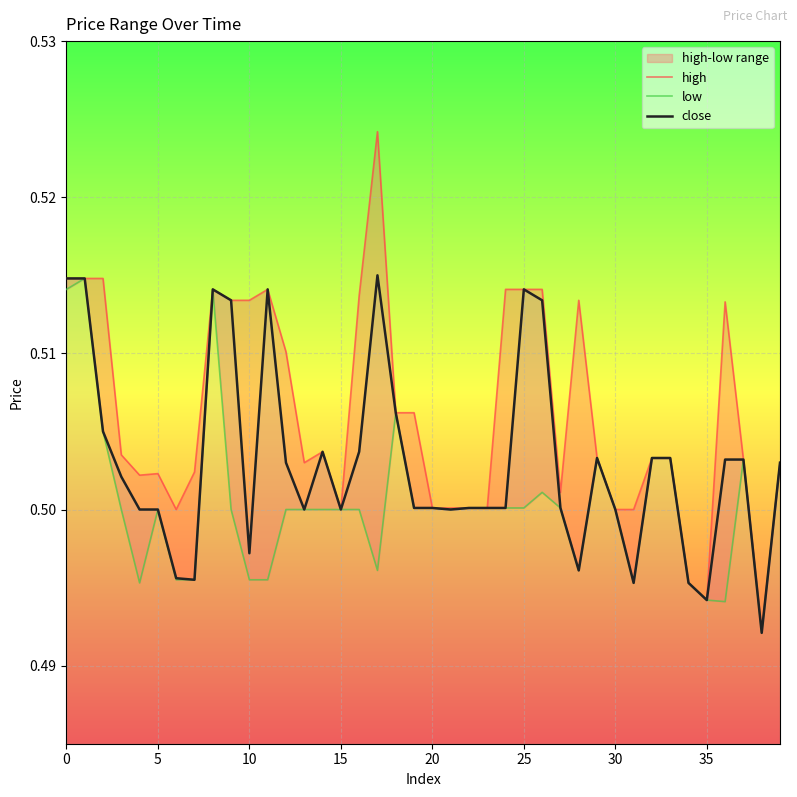

What is the lowest value of the close series?

0.5